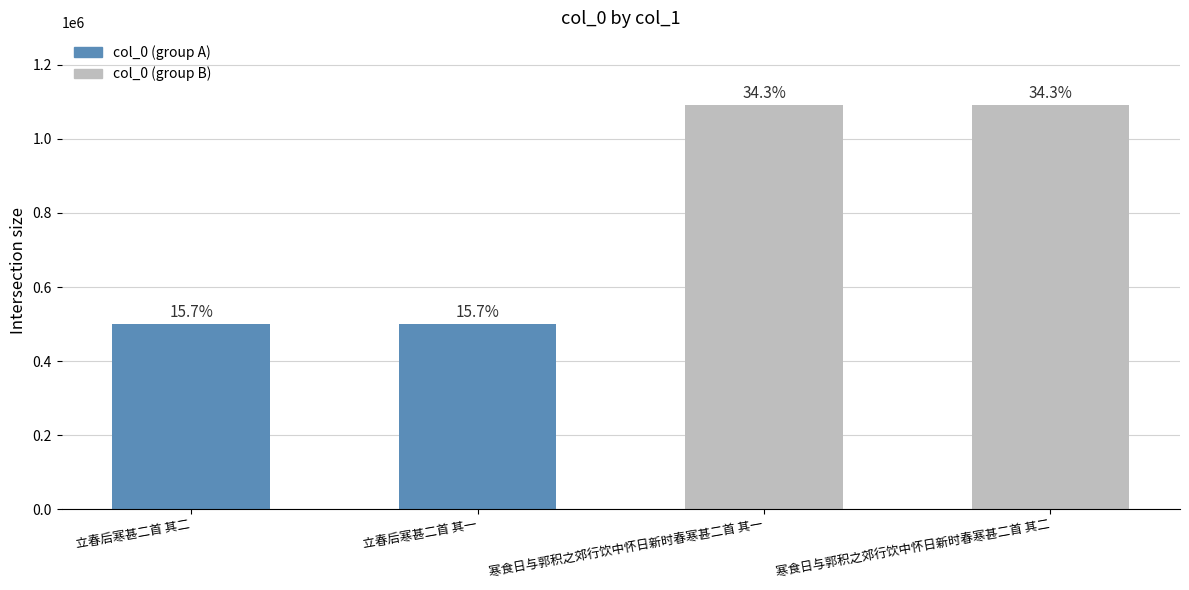

Rank the categories by value from lowest to highest.

立春后寒甚二首 其一, 立春后寒甚二首 其二, 寒食日与郭积之郊行饮中怀日新时春寒甚二首 其一, 寒食日与郭积之郊行饮中怀日新时春寒甚二首 其二